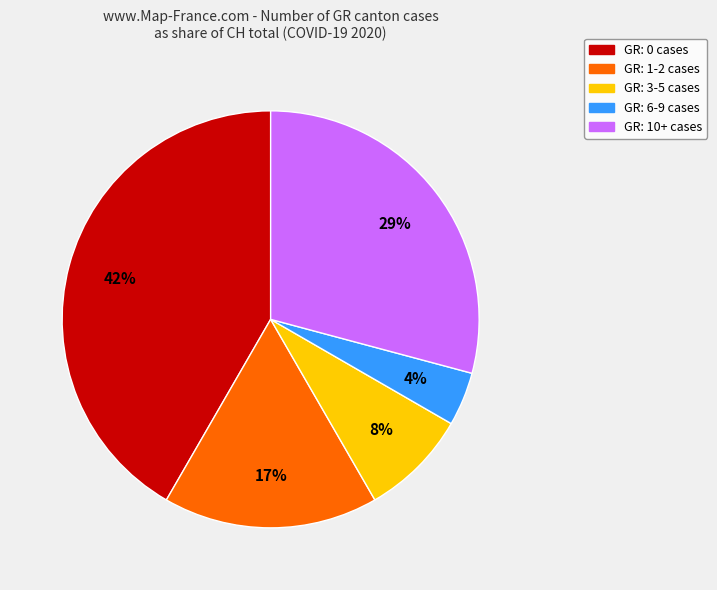

To the nearest percent, what is the average slice percentage?

20%